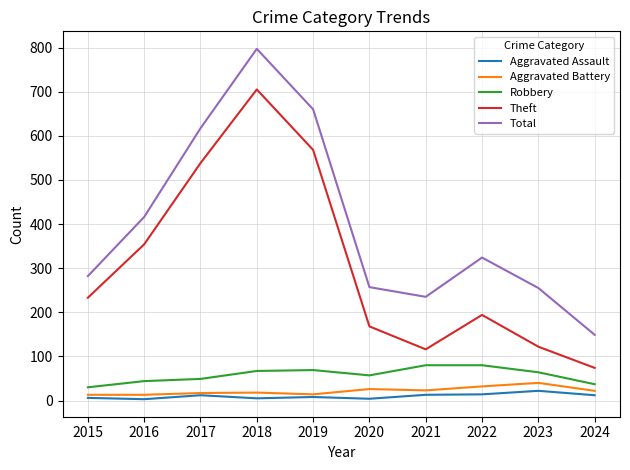

True or false: Total and Theft cross at least once.

False